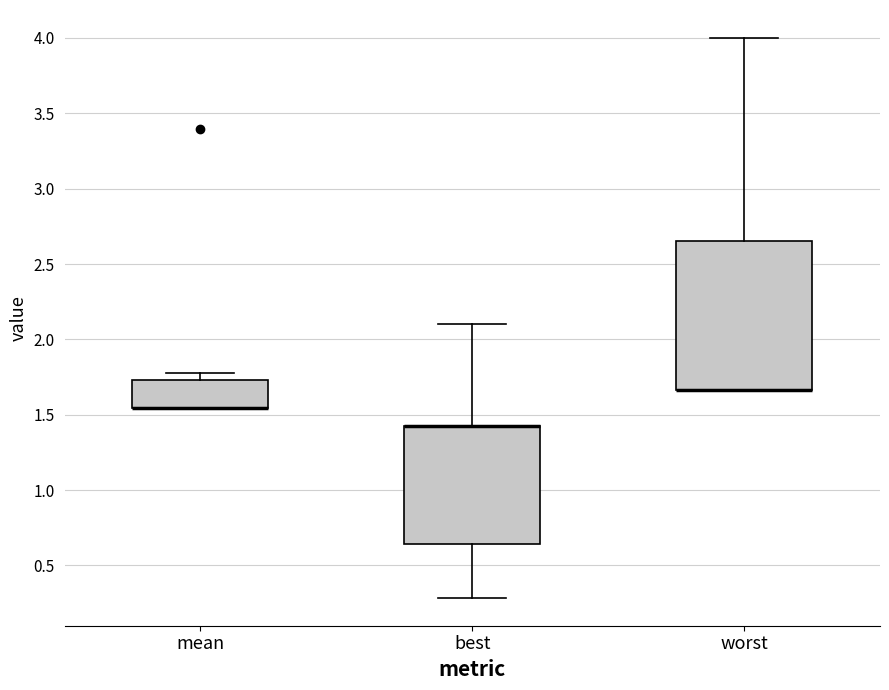

Which box is the tallest, from its lower edge to its upper edge?

worst